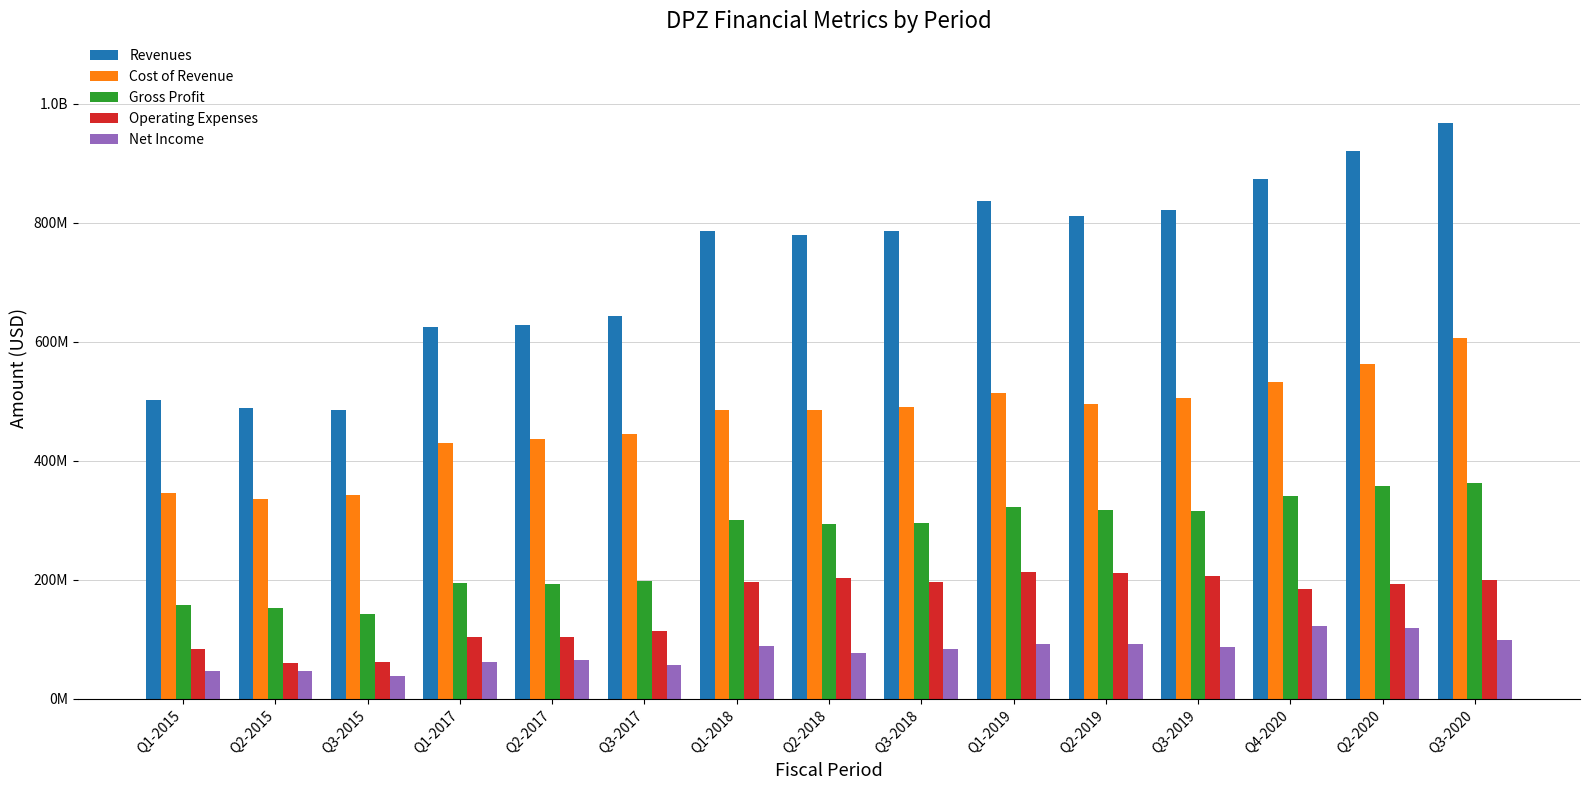

What is the minimum value for Net Income?

37832000